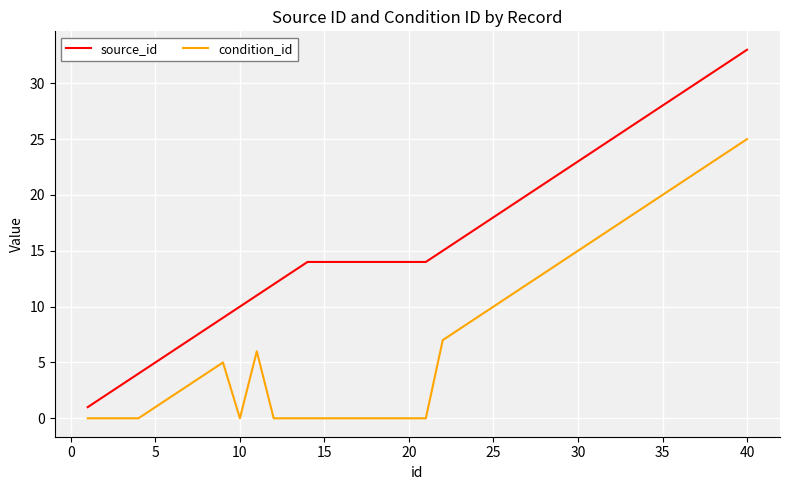

What is the difference between the maximum and second lowest values in the source_id series?

31